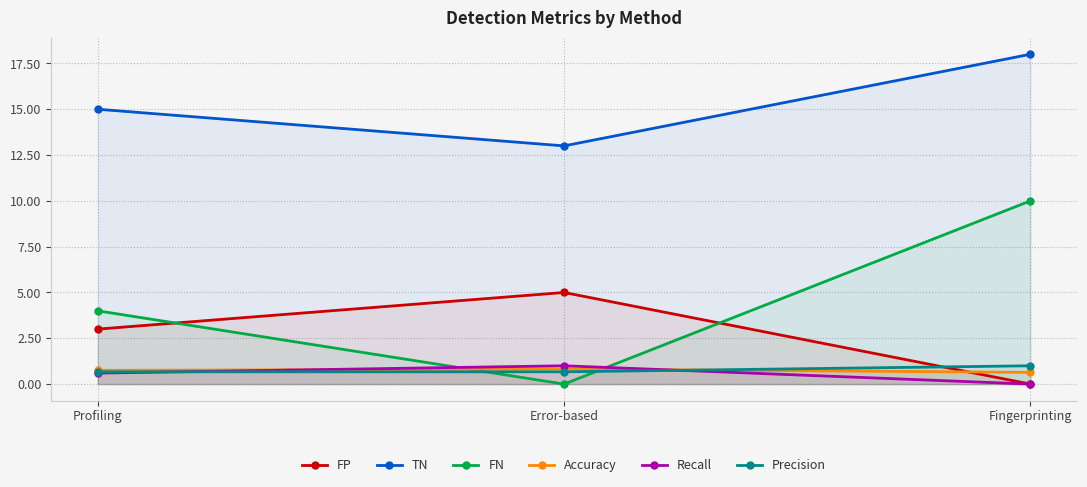

The FP series shows 1.0 at Profiling. True or false?

False